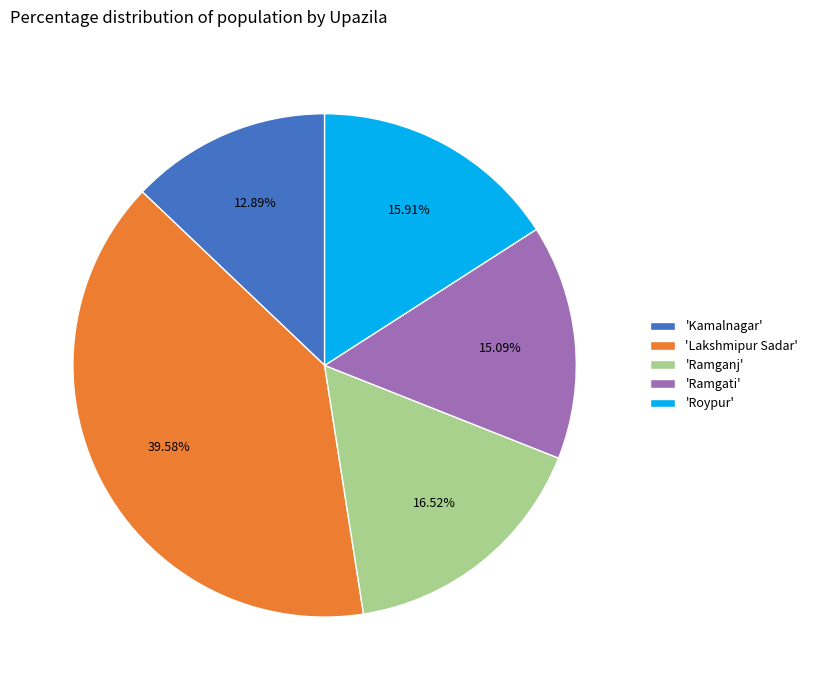

Is there any slice that represents more than half of the pie?

No